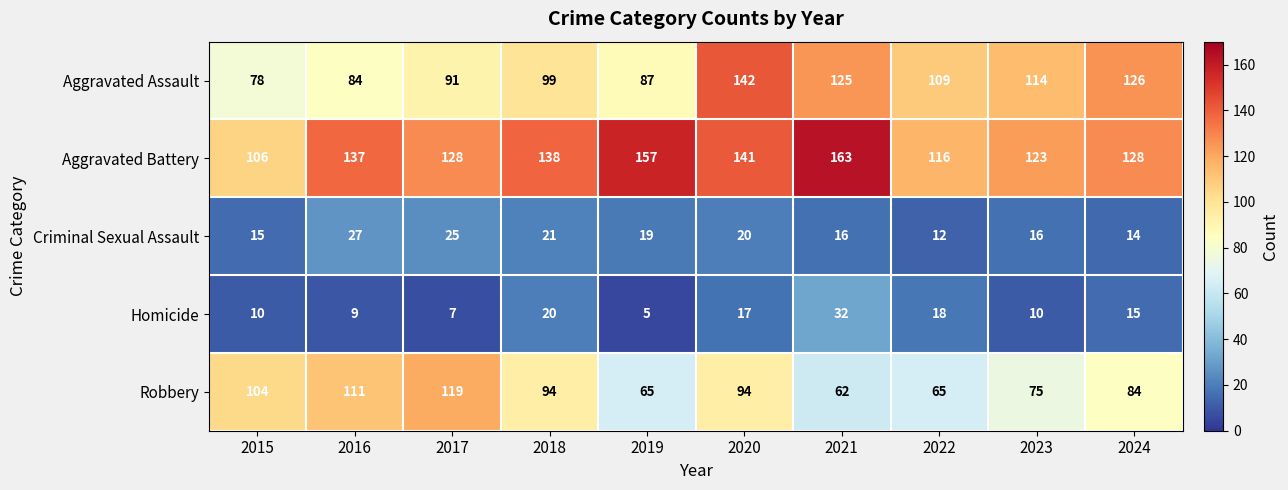

What is the approximate value of Homicide at 2024, to the nearest 10?

20